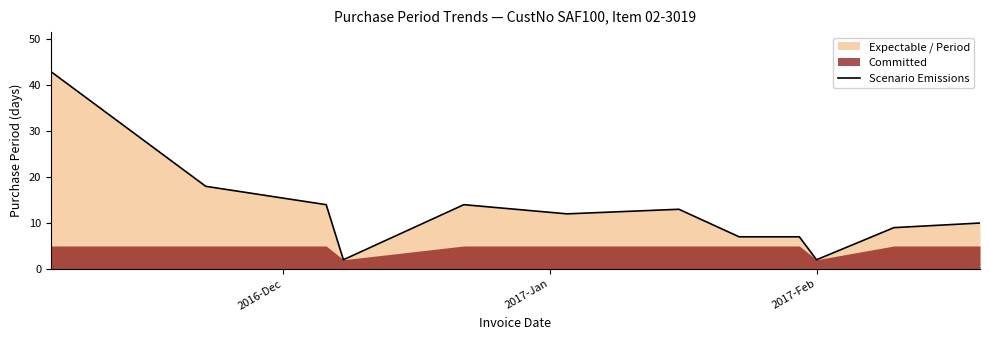

How many data points are above 12?

5